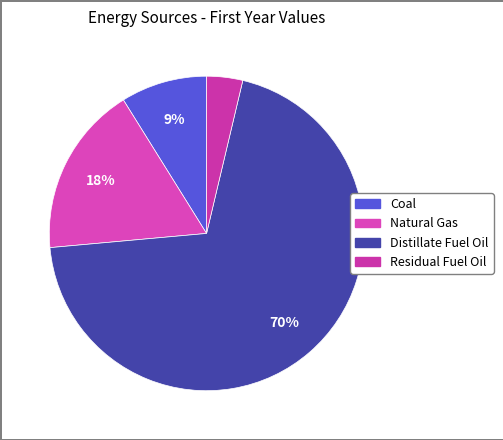

To the nearest percent, what percentage of the pie is Residual Fuel Oil?

4%